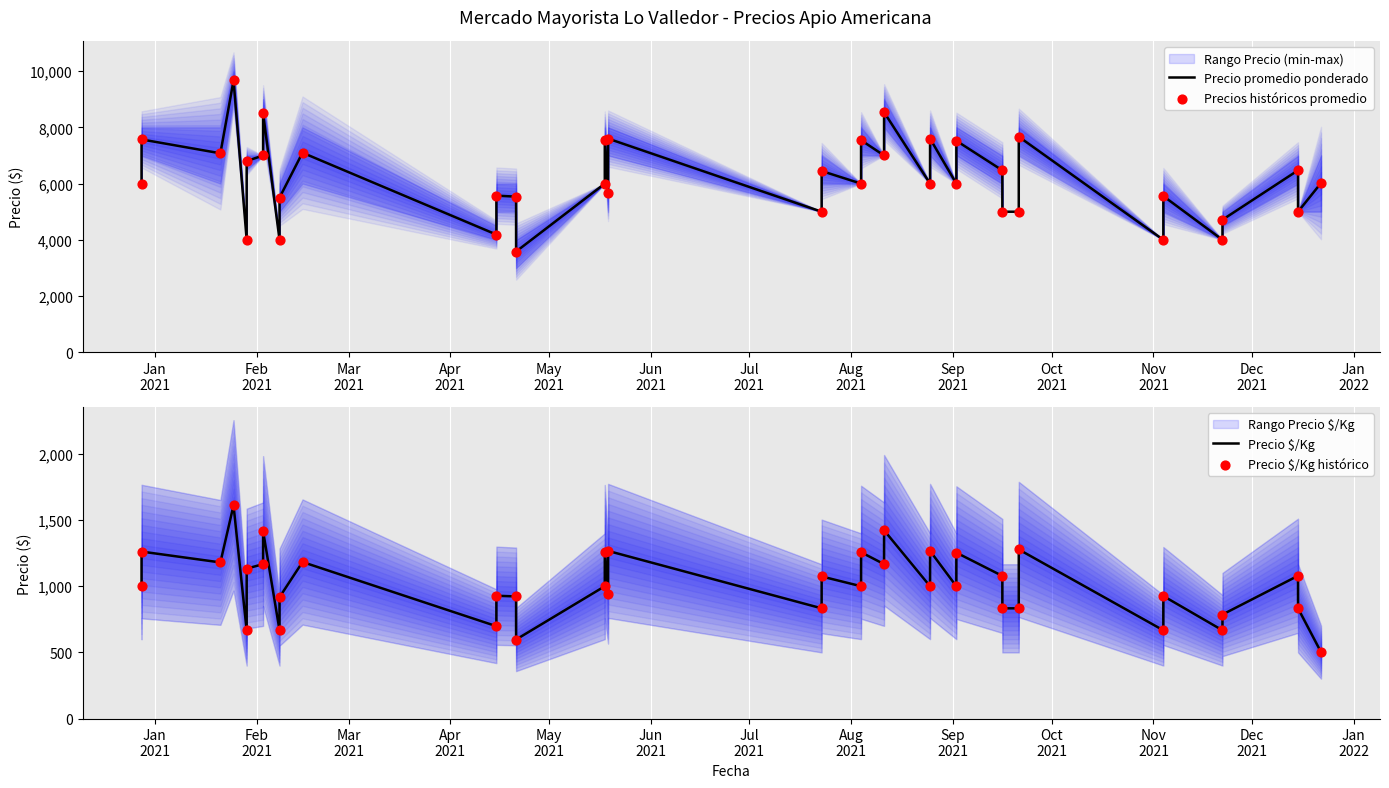

Is the value of Precio $/Kg at 24 greater than the value of Precio promedio ponderado at Apr
2021?

No